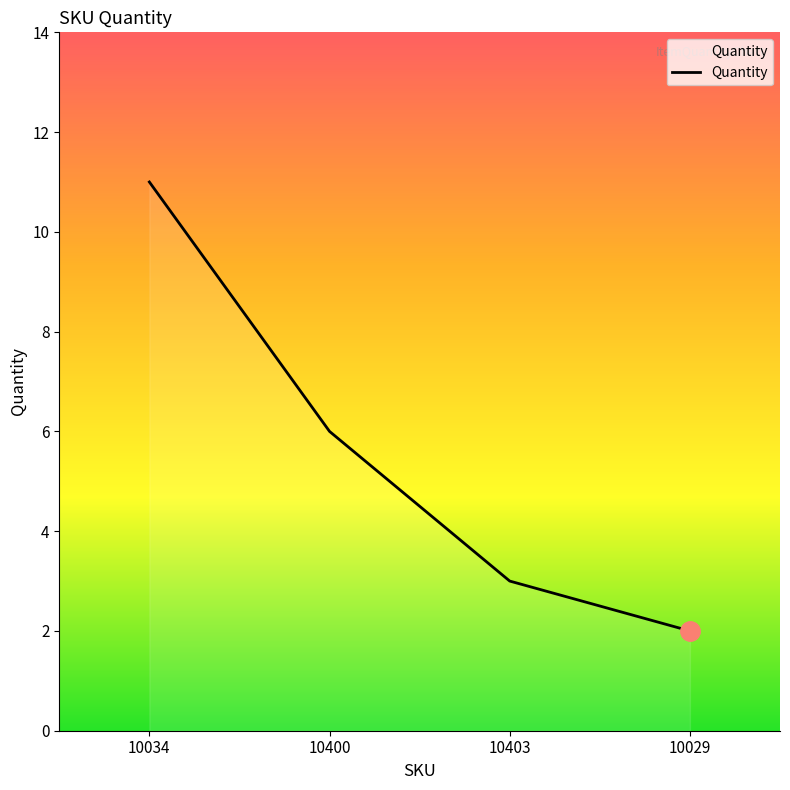

What is the sum of all values?

22